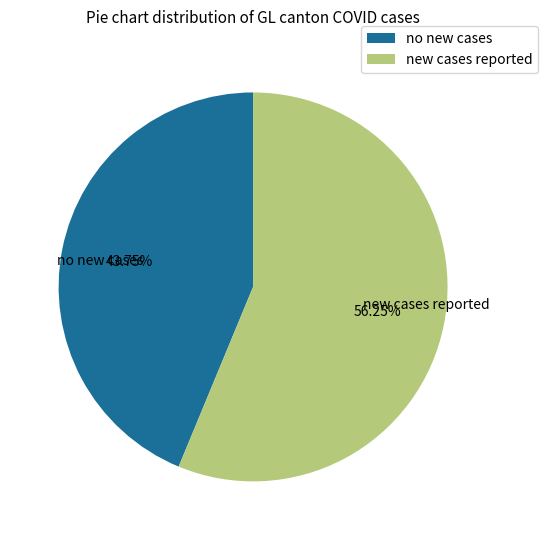

How many slices are in this pie chart?

2